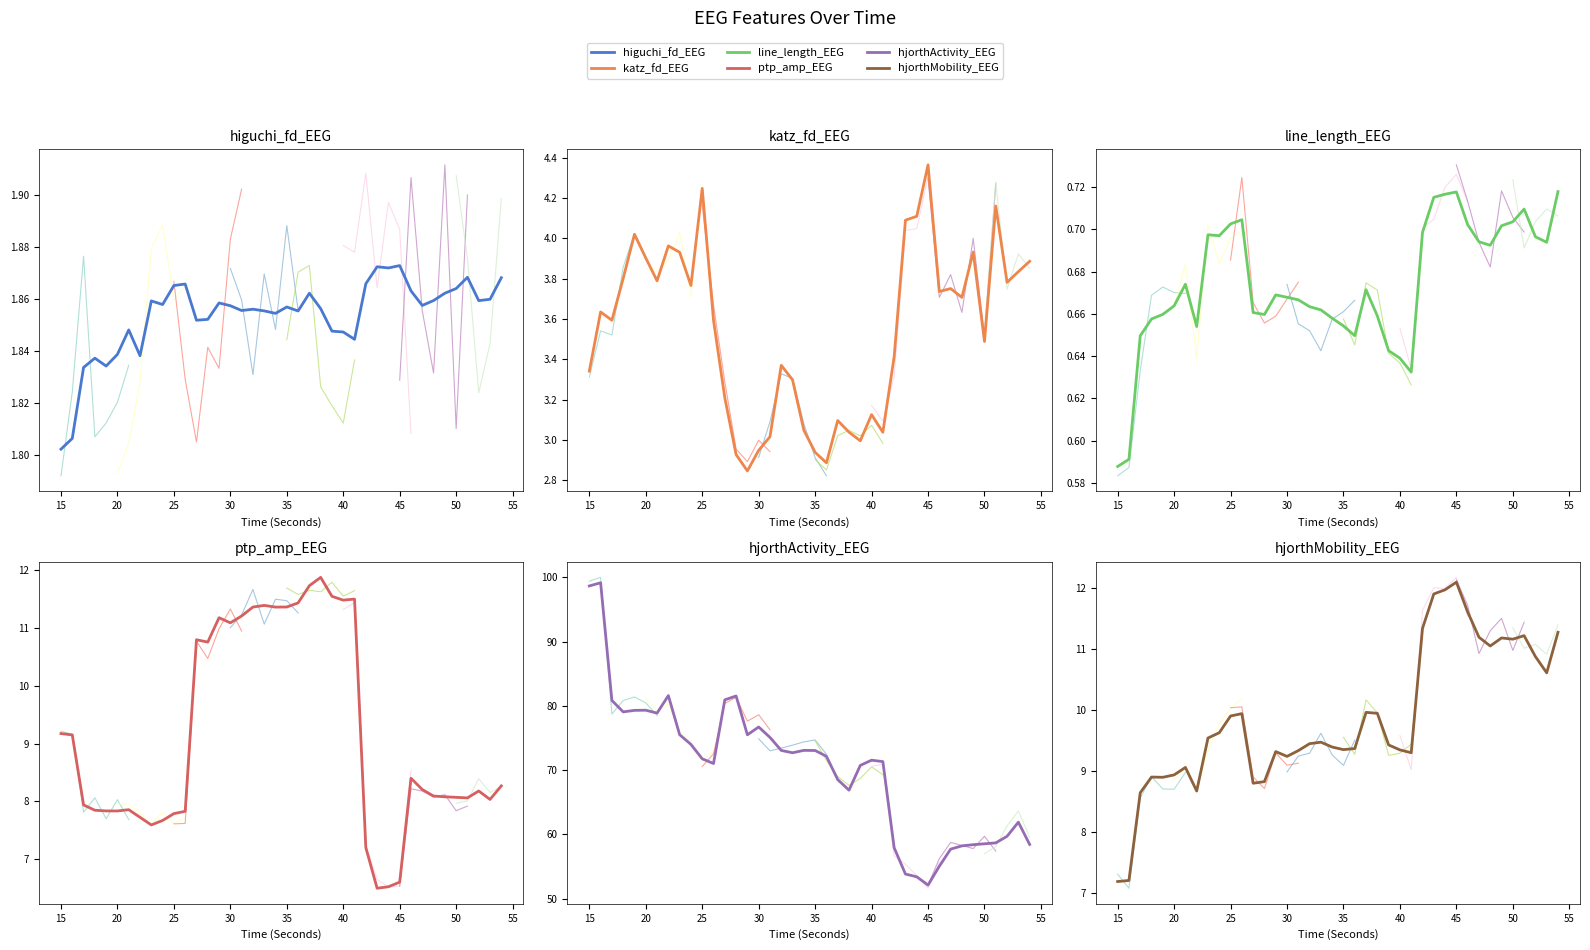

Reading left to right, what are all the values shown in this chart?

higuchi_fd_EEG: 15=1.8	16=1.8	17=1.8	18=1.8	19=1.8	20=1.8	21=1.8	22=1.8	23=1.9	24=1.9	25=1.9	26=1.9	27=1.9	28=1.9	29=1.9	30=1.9	31=1.9	32=1.9	33=1.9	34=1.9	35=1.9	36=1.9	37=1.9	38=1.9	39=1.8	40=1.8	41=1.8	42=1.9	43=1.9	44=1.9	45=1.9	46=1.9	47=1.9	48=1.9	49=1.9	50=1.9	51=1.9	52=1.9	53=1.9	54=1.9
katz_fd_EEG: 15=3.3	16=3.6	17=3.6	18=3.8	19=4.0	20=3.9	21=3.8	22=4.0	23=3.9	24=3.8	25=4.2	26=3.6	27=3.2	28=2.9	29=2.8	30=2.9	31=3.0	32=3.4	33=3.3	34=3.0	35=2.9	36=2.9	37=3.1	38=3.0	39=3.0	40=3.1	41=3.0	42=3.4	43=4.1	44=4.1	45=4.4	46=3.7	47=3.8	48=3.7	49=3.9	50=3.5	51=4.2	52=3.8	53=3.8	54=3.9
line_length_EEG: 15=0.6	16=0.6	17=0.6	18=0.7	19=0.7	20=0.7	21=0.7	22=0.7	23=0.7	24=0.7	25=0.7	26=0.7	27=0.7	28=0.7	29=0.7	30=0.7	31=0.7	32=0.7	33=0.7	34=0.7	35=0.7	36=0.6	37=0.7	38=0.7	39=0.6	40=0.6	41=0.6	42=0.7	43=0.7	44=0.7	45=0.7	46=0.7	47=0.7	48=0.7	49=0.7	50=0.7	51=0.7	52=0.7	53=0.7	54=0.7
ptp_amp_EEG: 15=9.2	16=9.2	17=7.9	18=7.8	19=7.8	20=7.8	21=7.9	22=7.7	23=7.6	24=7.7	25=7.8	26=7.8	27=10.8	28=10.8	29=11.2	30=11.1	31=11.2	32=11.4	33=11.4	34=11.4	35=11.4	36=11.4	37=11.7	38=11.9	39=11.6	40=11.5	41=11.5	42=7.2	43=6.5	44=6.5	45=6.6	46=8.4	47=8.2	48=8.1	49=8.1	50=8.1	51=8.1	52=8.2	53=8.0	54=8.3
hjorthActivity_EEG: 15=98.7	16=99.1	17=80.8	18=79.1	19=79.3	20=79.3	21=78.9	22=81.6	23=75.5	24=74.0	25=71.8	26=71.0	27=80.9	28=81.5	29=75.5	30=76.7	31=75.1	32=73.1	33=72.7	34=73.1	35=73.1	36=72.2	37=68.5	38=66.9	39=70.7	40=71.6	41=71.3	42=57.9	43=53.8	44=53.4	45=52.1	46=55.1	47=57.7	48=58.2	49=58.4	50=58.6	51=58.7	52=59.7	53=61.9	54=58.5
hjorthMobility_EEG: 15=7.2	16=7.2	17=8.6	18=8.9	19=8.9	20=8.9	21=9.1	22=8.7	23=9.5	24=9.6	25=9.9	26=9.9	27=8.8	28=8.8	29=9.3	30=9.2	31=9.3	32=9.5	33=9.5	34=9.4	35=9.4	36=9.4	37=10.0	38=10.0	39=9.4	40=9.4	41=9.3	42=11.3	43=11.9	44=12.0	45=12.1	46=11.6	47=11.2	48=11.1	49=11.2	50=11.2	51=11.2	52=10.9	53=10.6	54=11.3